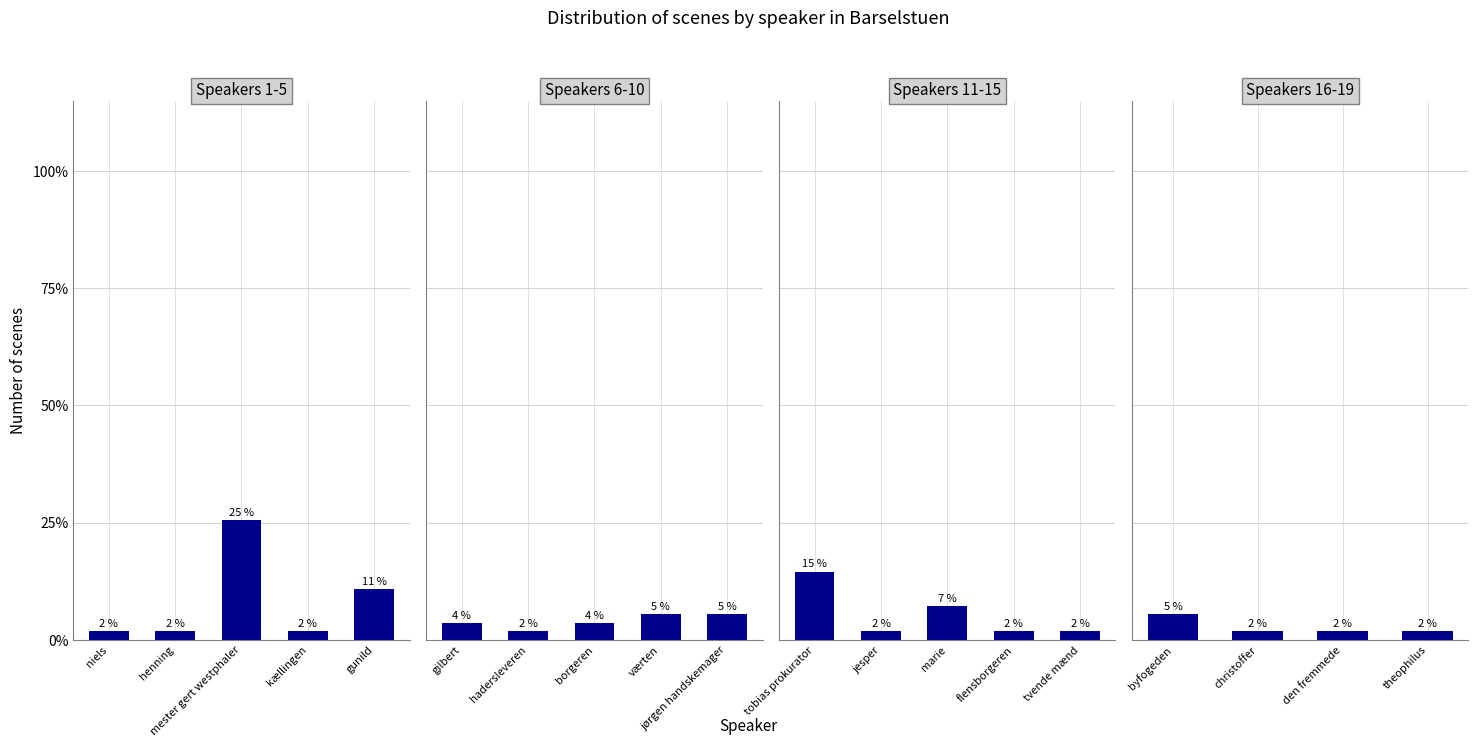

The value at hadersleveren is 1. True or false?

True